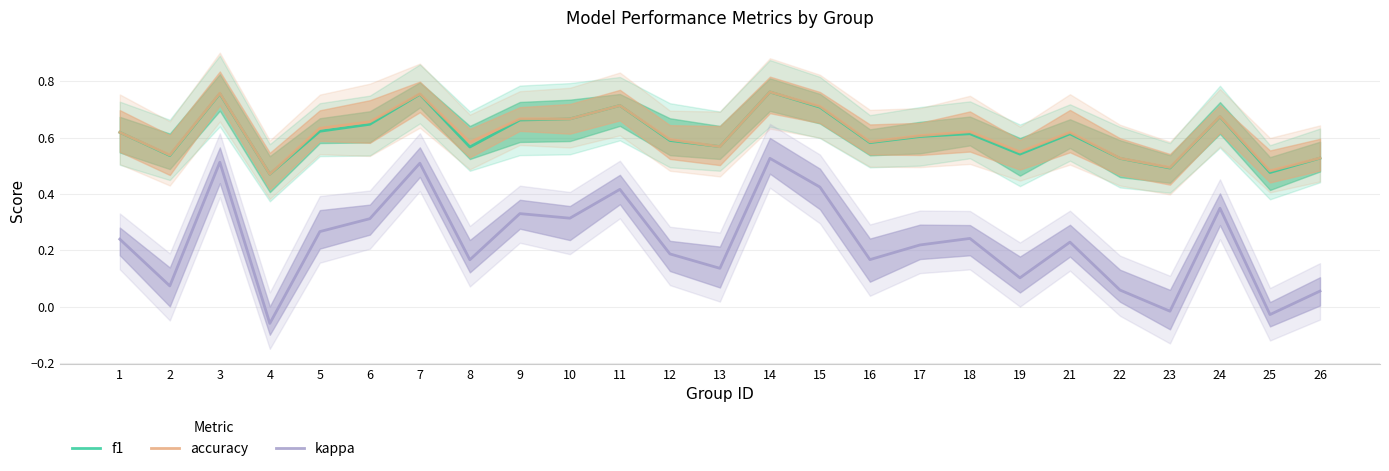

What is the total value across all series at 24?

1.7